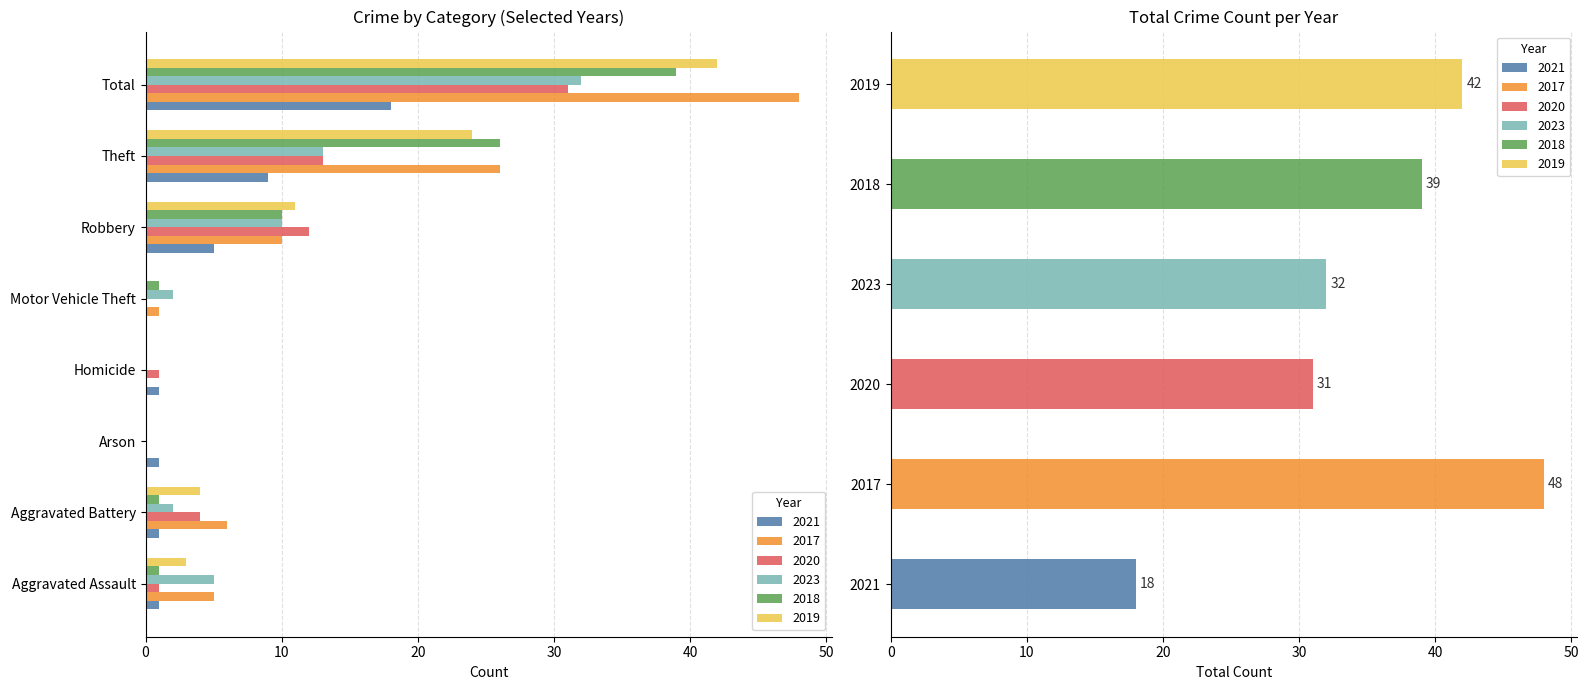

Reading left to right, what are all the values shown in this chart?

2021: 1	1	1	1	0	5	9	18
2017: 5	6	0	0	1	10	26	48
2020: 1	4	0	1	0	12	13	31
2023: 5	2	0	0	2	10	13	32
2018: 1	1	0	0	1	10	26	39
2019: 3	4	0	0	0	11	24	42